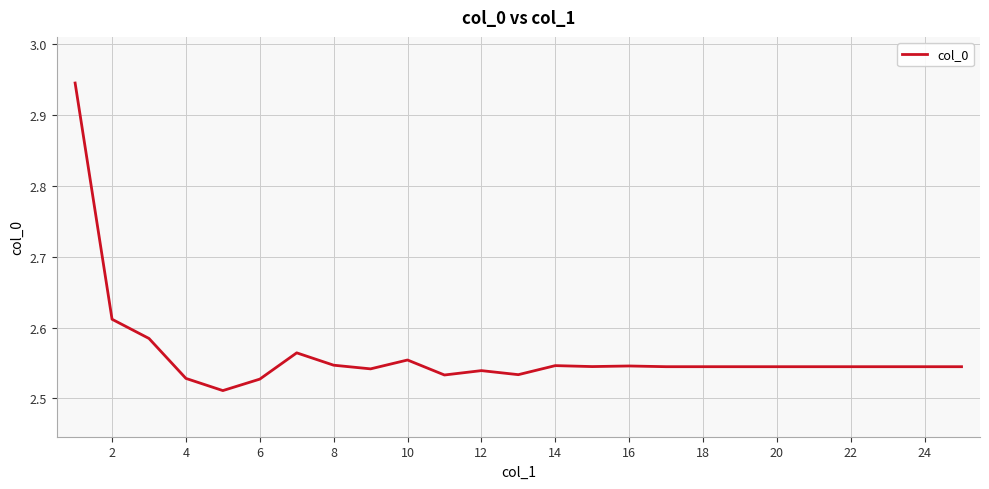

What is the difference between the maximum and minimum values?

0.4